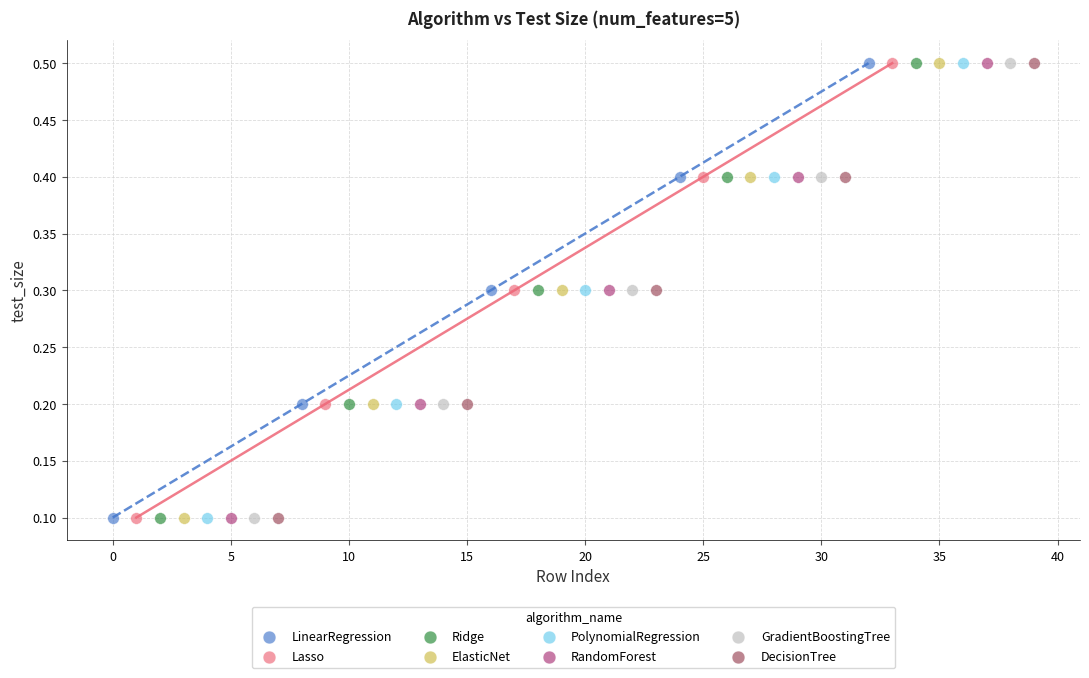

What are all the series names shown in the legend?

LinearRegression, Lasso, Ridge, ElasticNet, PolynomialRegression, RandomForest, GradientBoostingTree, DecisionTree